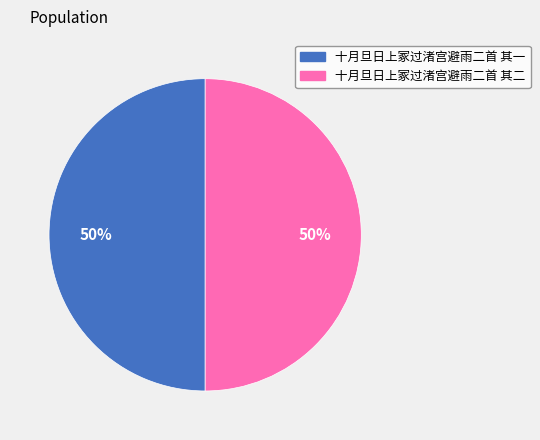

How many segments does this pie chart have?

2